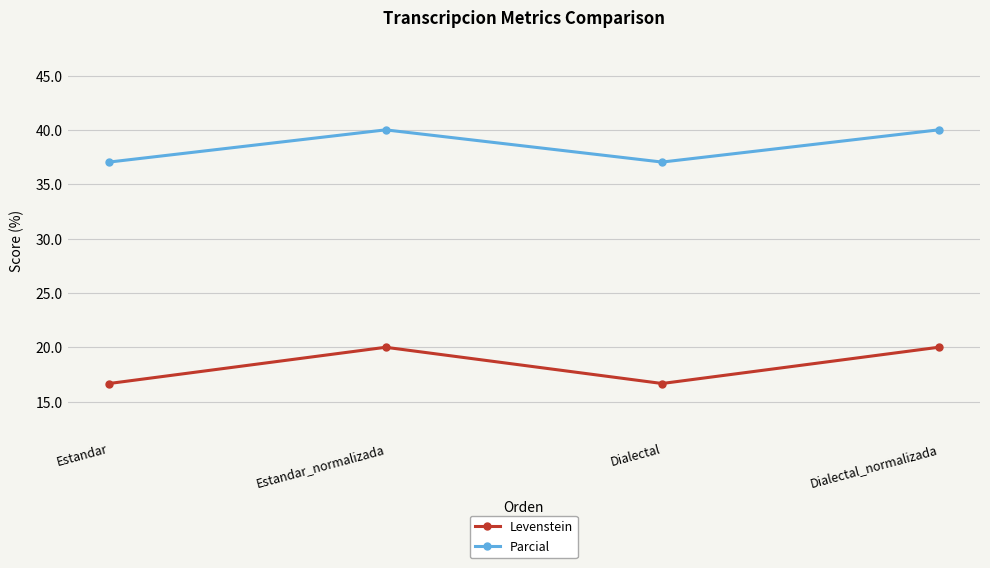

Rank the series by their maximum value, from lowest to highest.

Levenstein, Parcial